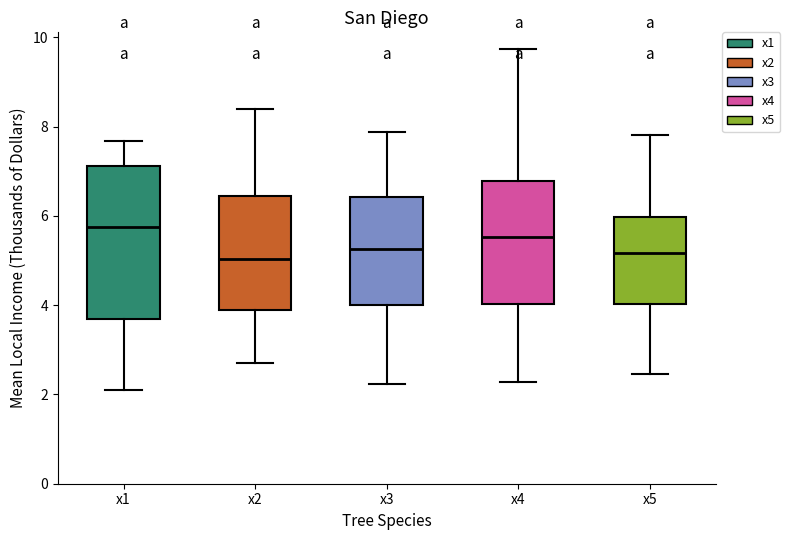

Where does the lower whisker of the box for x4 end on the y-axis? The values are not printed on the chart, so give them approximately, as read against the axis.

2.2